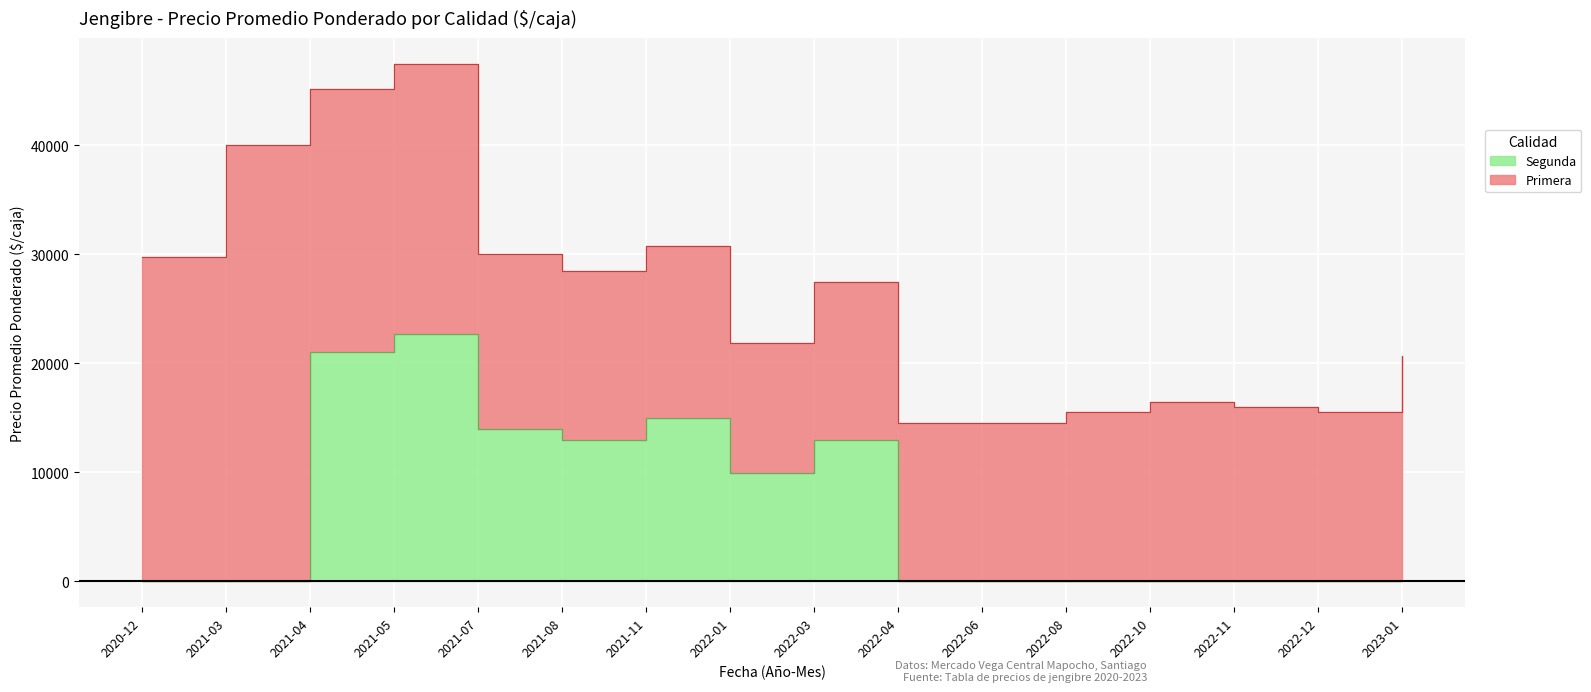

What is the change in value from 2021-05 to 2022-12?

-22667